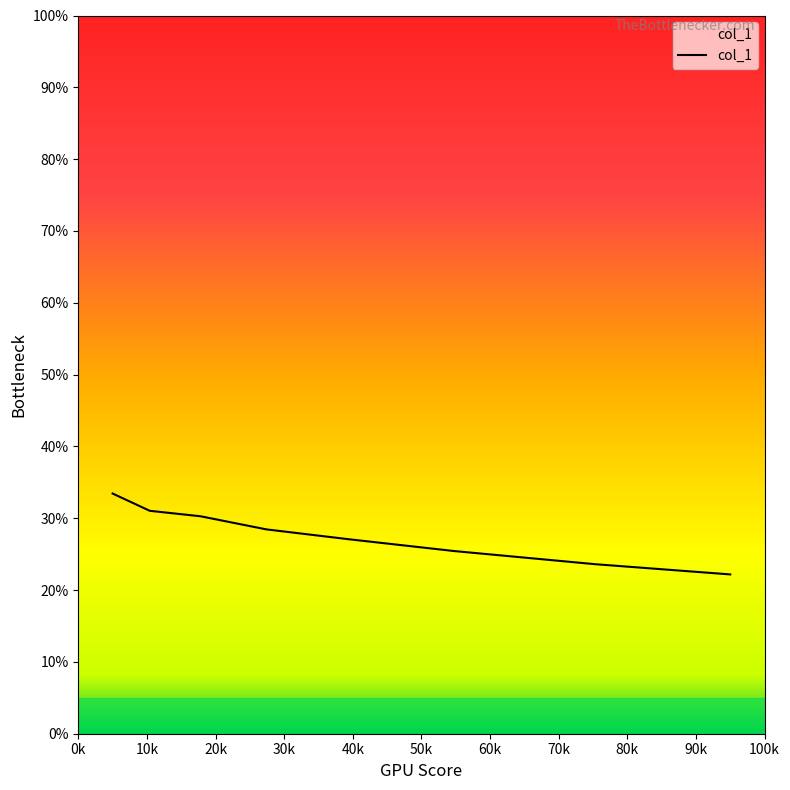

What is the greatest value displayed?

33.4